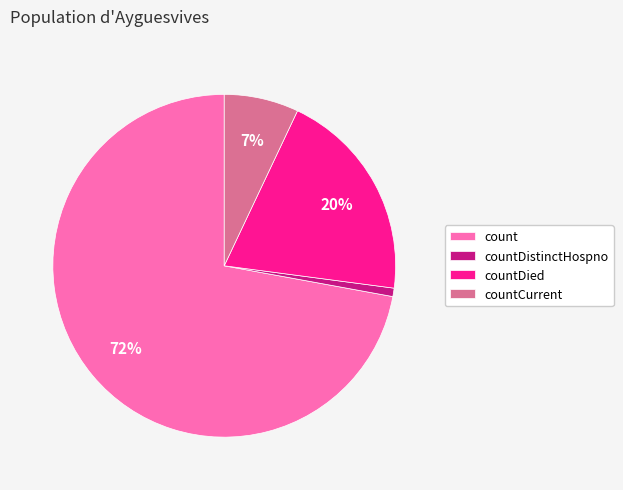

What is the majority slice?

count